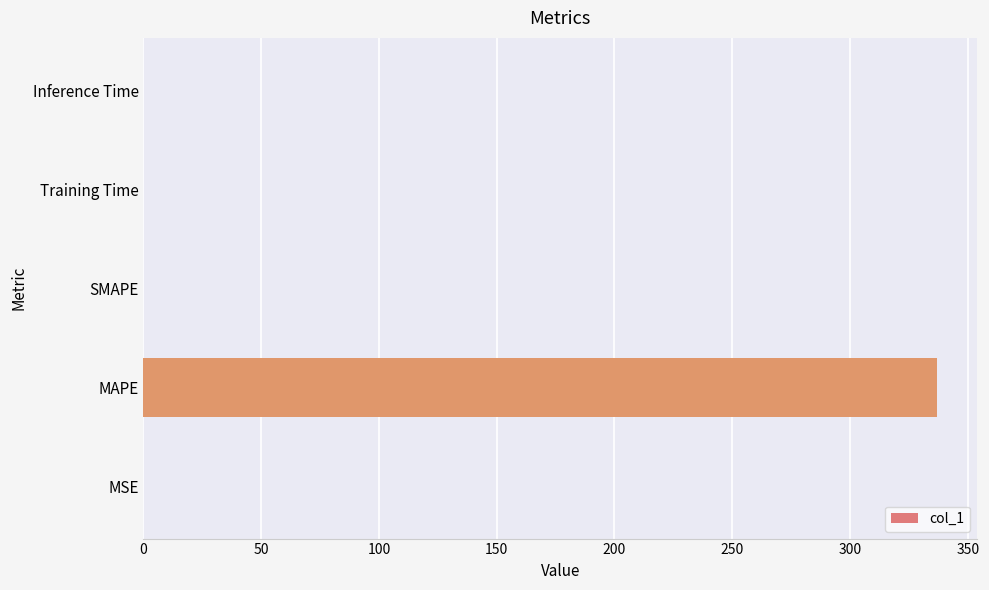

What is the sum of all values?

337.1